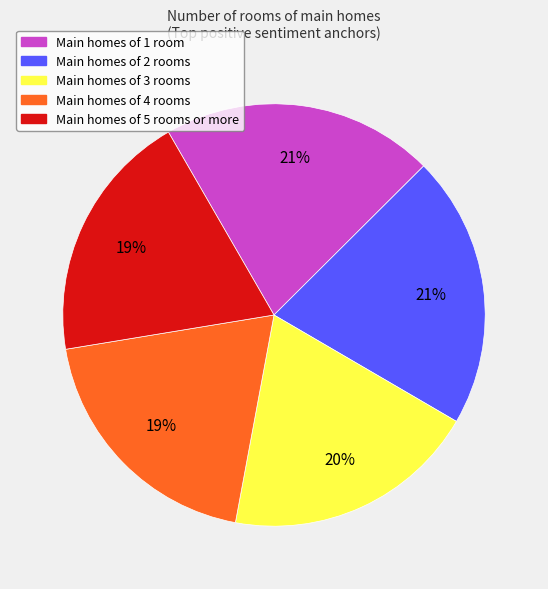

Is there a majority slice in this chart?

No